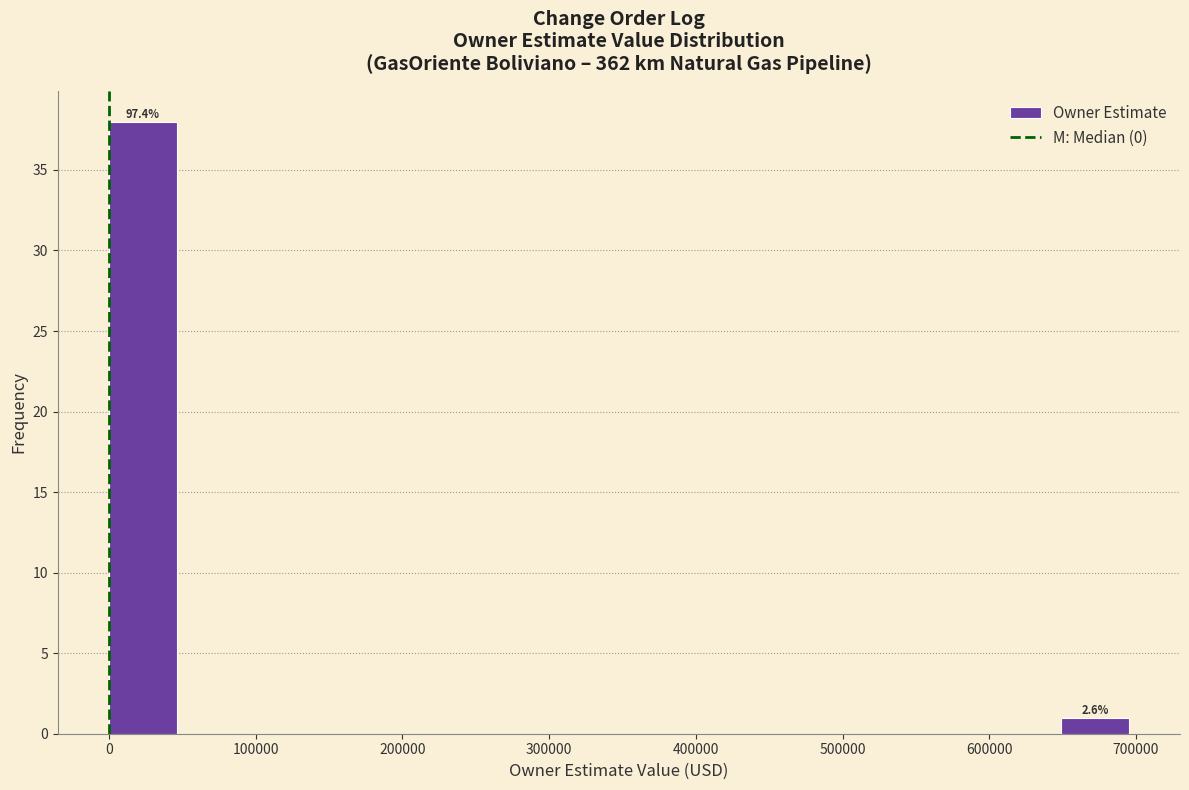

Over which range of the x-axis is the bar tallest?

0 to 50000